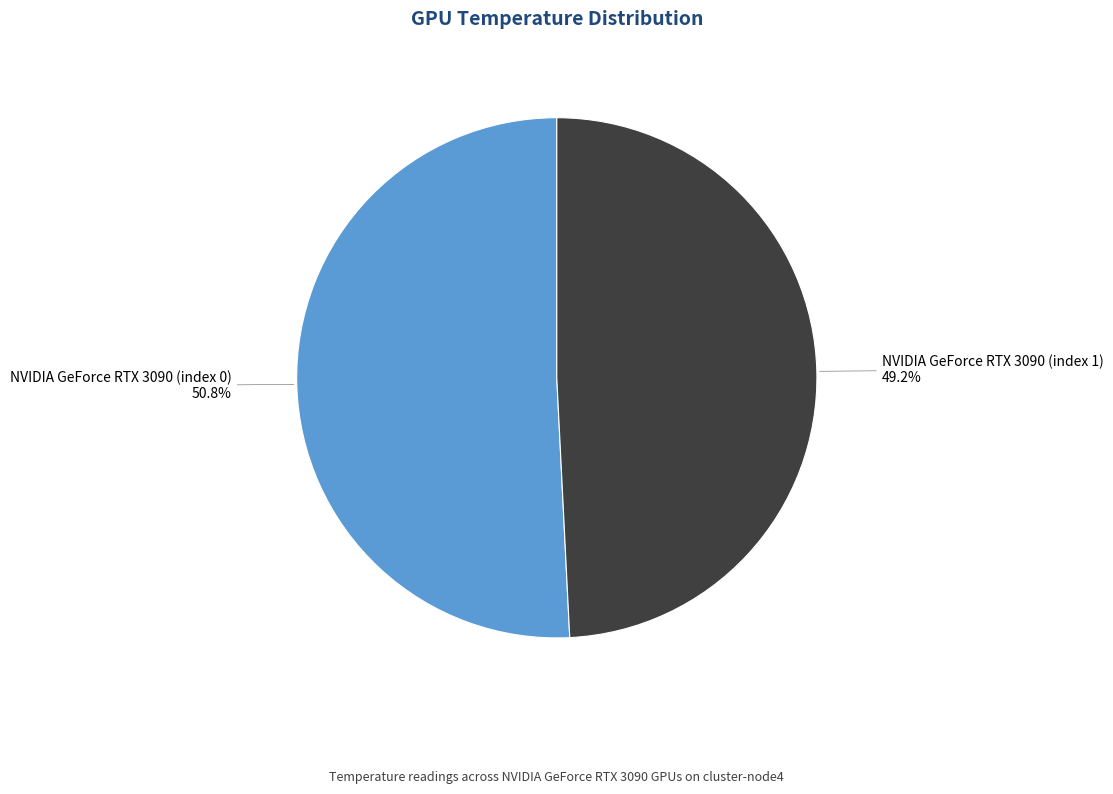

Is it true that NVIDIA GeForce RTX 3090 (index 0) is 51% of the pie?

True